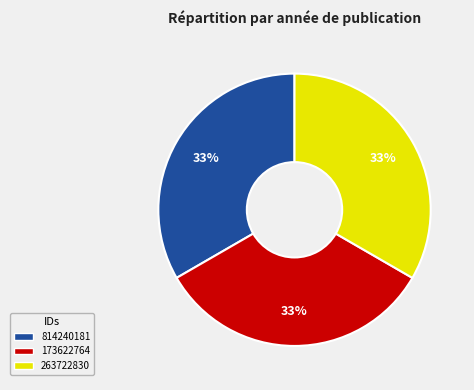

How many slices are in this pie chart?

3